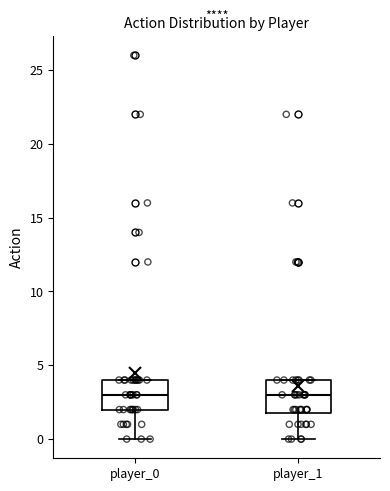

Where is the lower edge of the box for player_1 on the y-axis? The values are not printed on the chart, so give them approximately, as read against the axis.

2